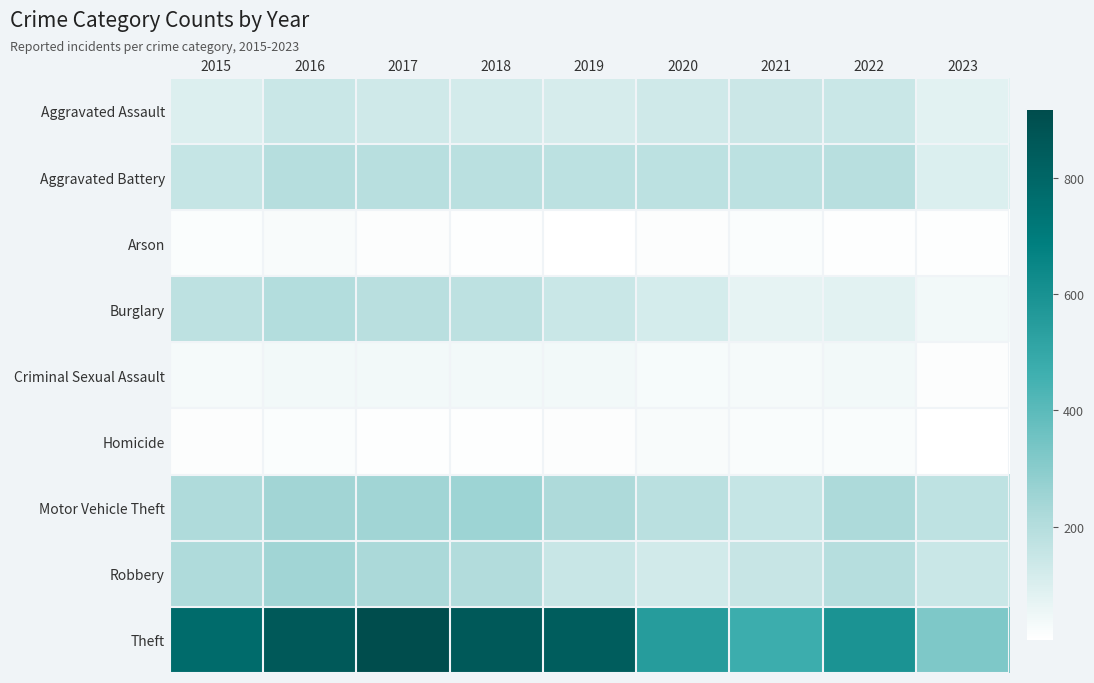

Between 2020 and 2023, which series saw the biggest shift?

Theft